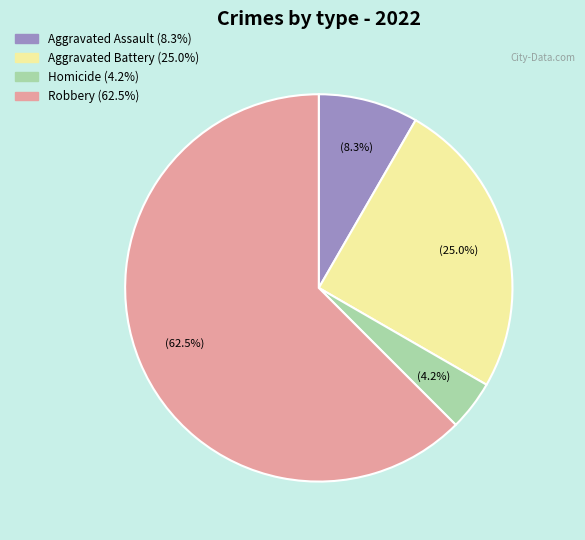

How many segments does this pie chart have?

4